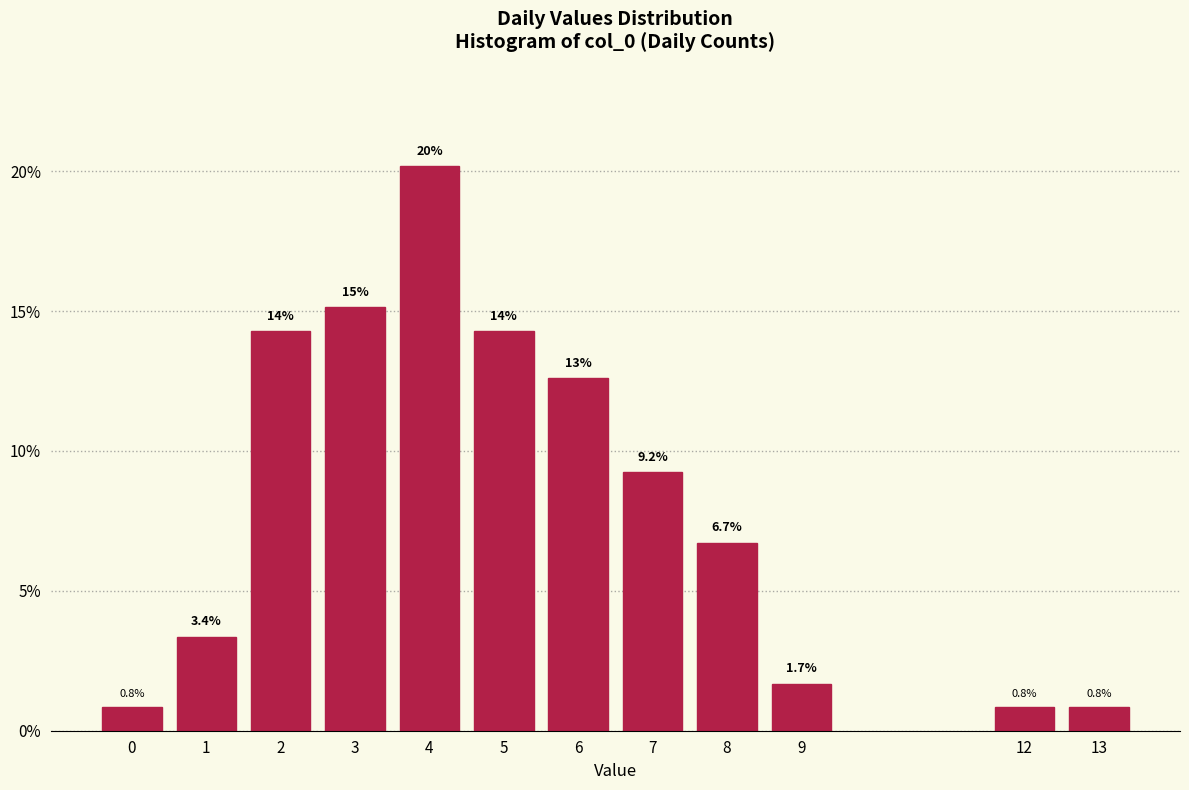

Reading right to left, transcribe all the data shown in this chart.

13=0.8	12=0.8	9=1.7	8=6.7	7=9.2	6=12.6	5=14.3	4=20.2	3=15.1	2=14.3	1=3.4	0=0.8